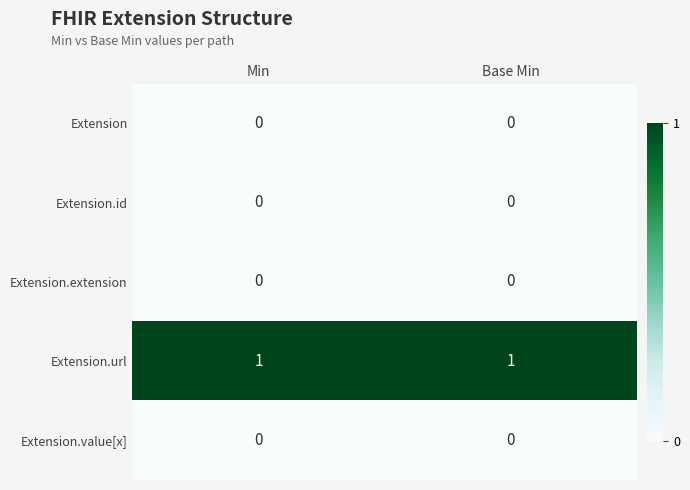

True or false: Extension.extension has a value of 0 at Base Min.

True